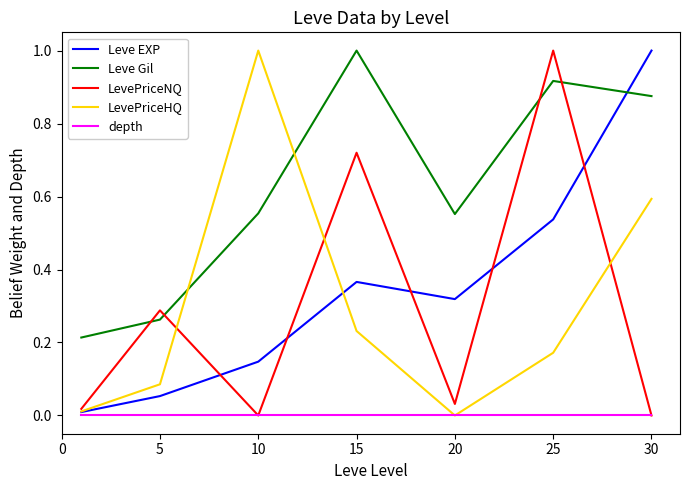

After their last crossing, which series has the higher values: Leve Gil or LevePriceNQ?

Leve Gil